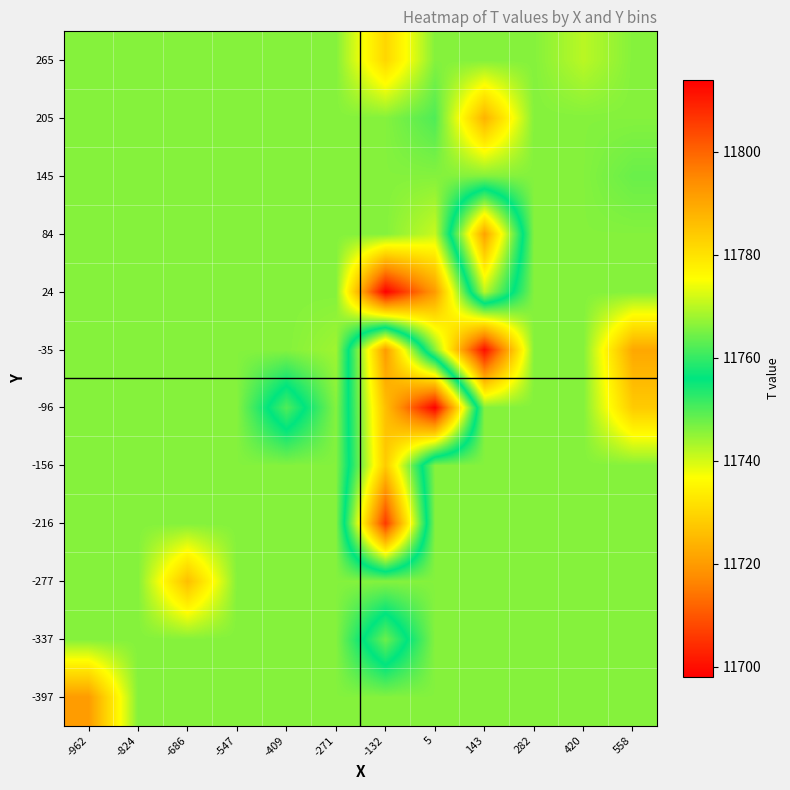

Count the number of categories in the chart.

12